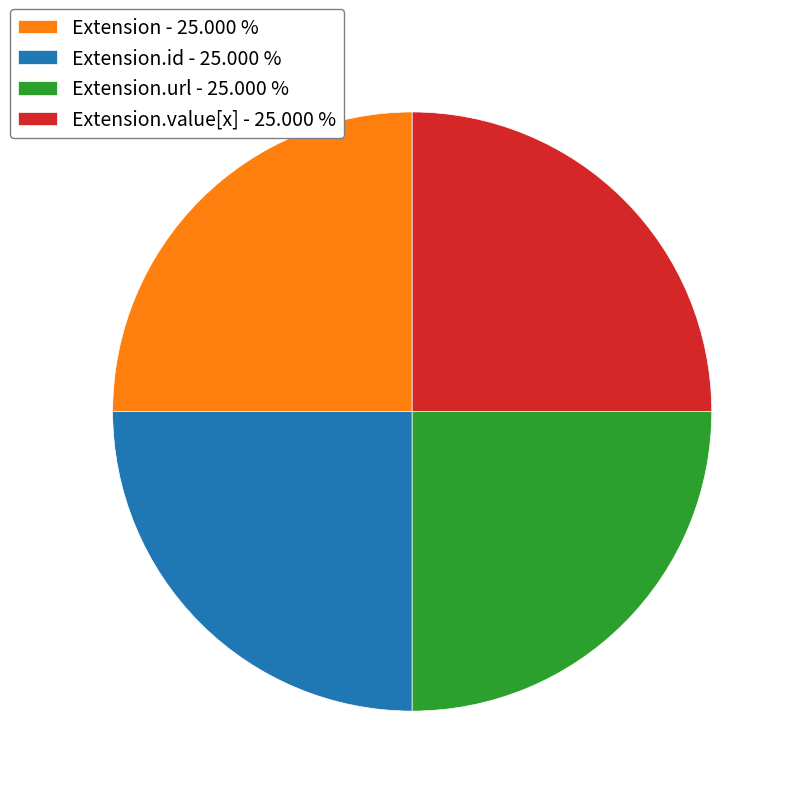

Approximately how many times larger is the value at Extension - 25.000 % compared to Extension.value[x] - 25.000 %?

1.0